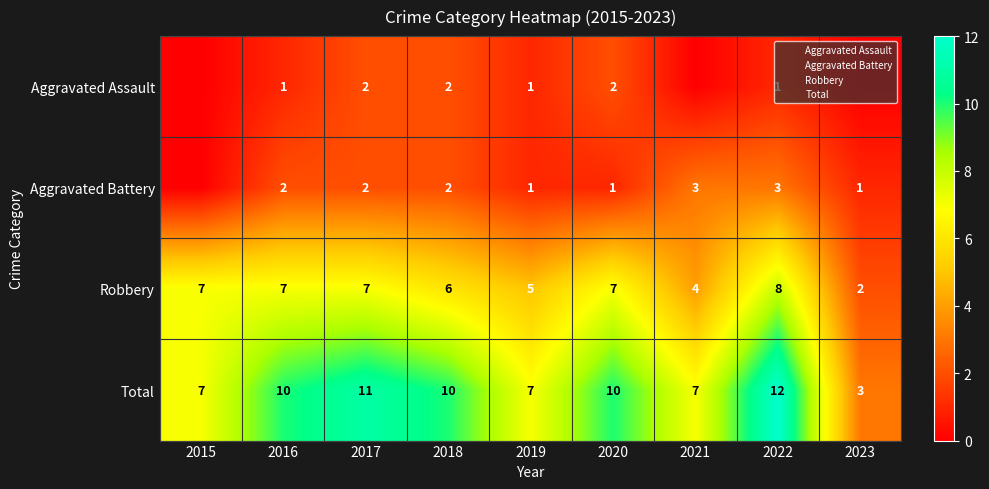

What is the difference between the second highest and second lowest values in the Total series?

4